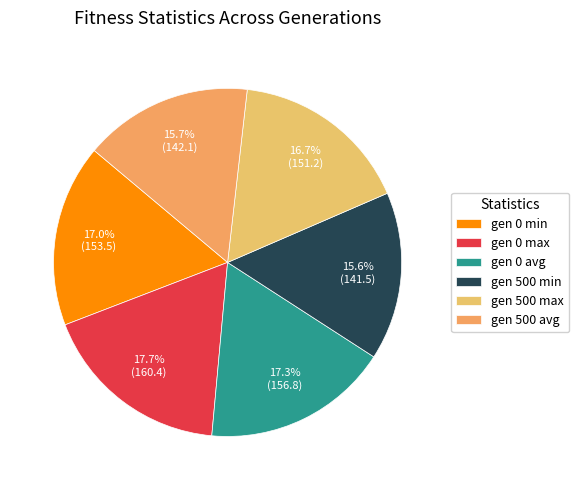

Does any single category account for the majority?

No